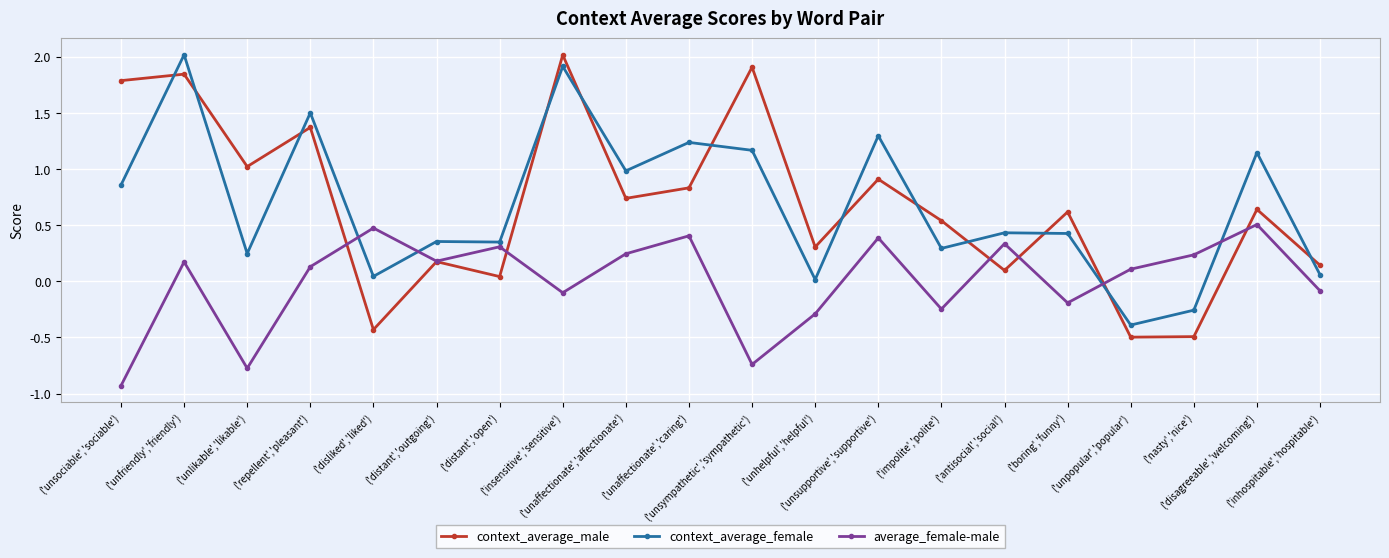

What is the minimum value for context_average_female?

-0.4